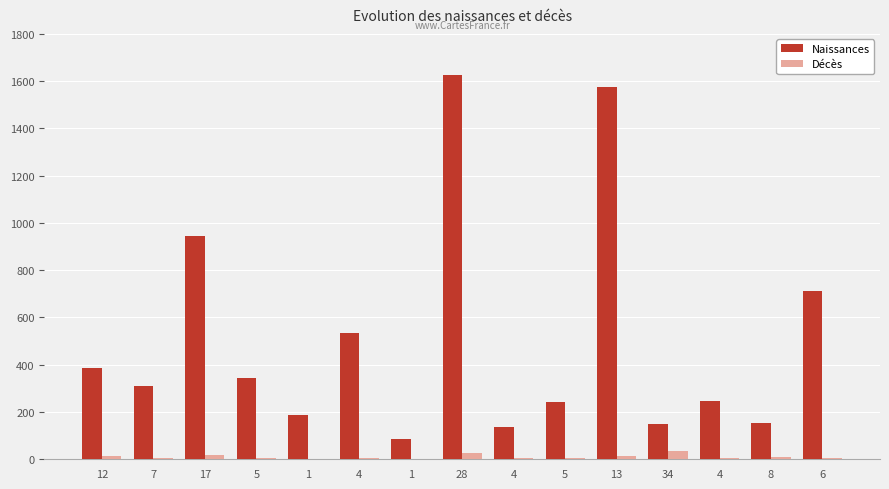

The Naissances series shows 111 at 1. True or false?

False